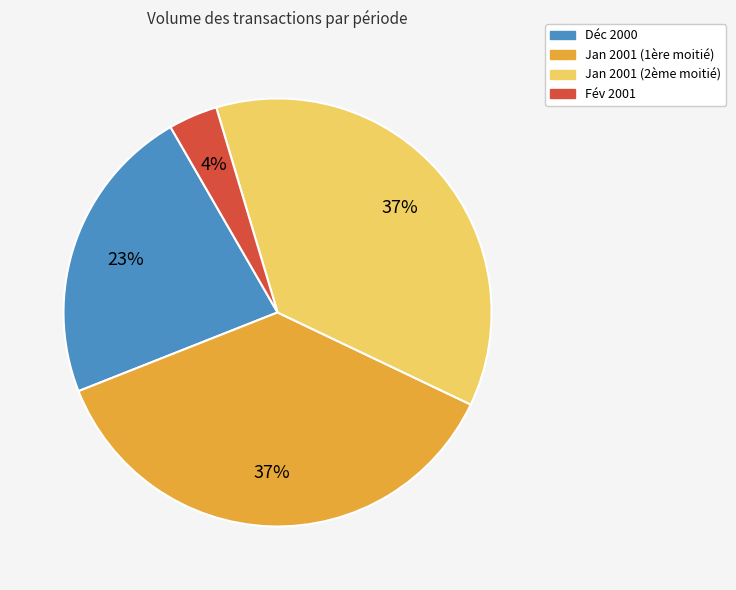

Is there a majority slice in this chart?

No